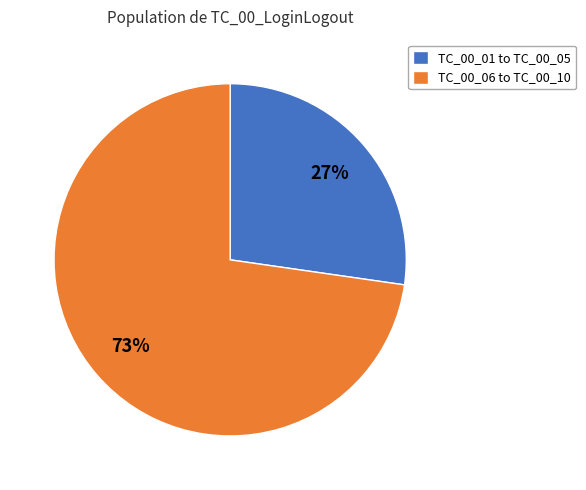

Approximately how many times larger is the value at TC_00_06 to TC_00_10 compared to TC_00_01 to TC_00_05?

2.7